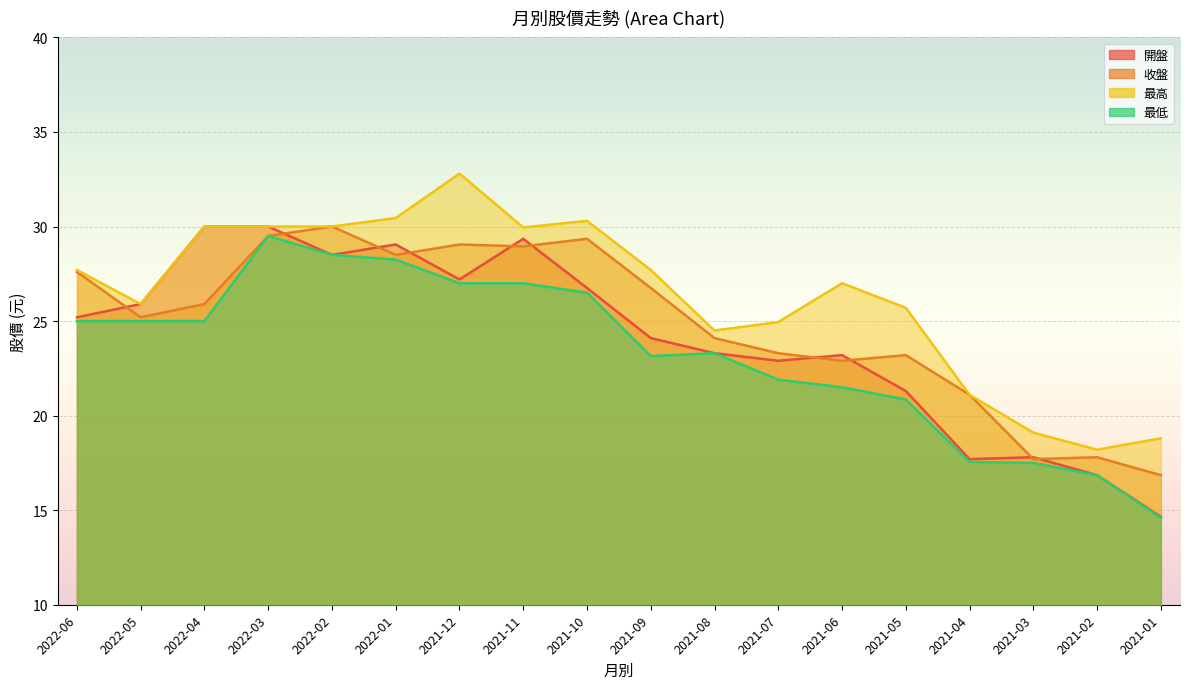

At how many categories does at least one series exceed 31?

1